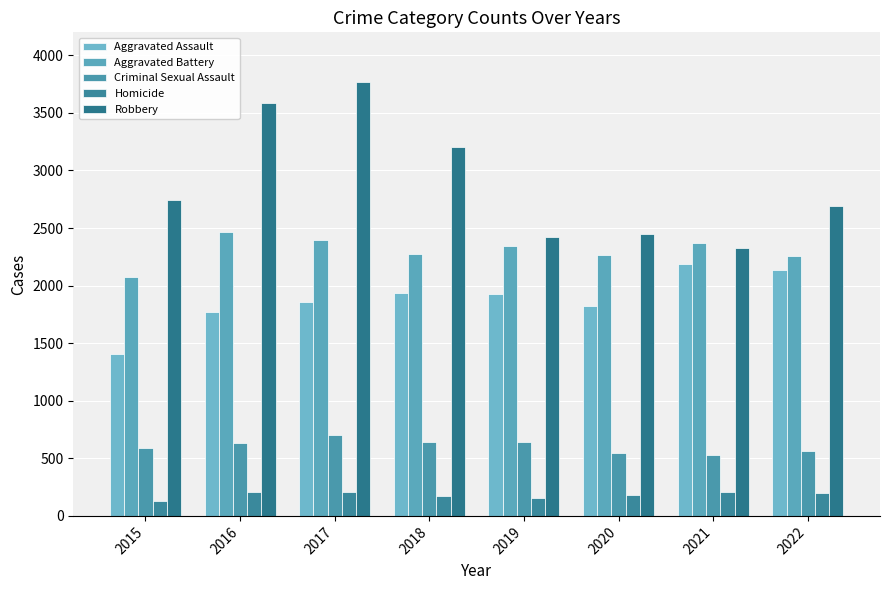

What is the value of the Homicide bar at the 5th from the left?

154